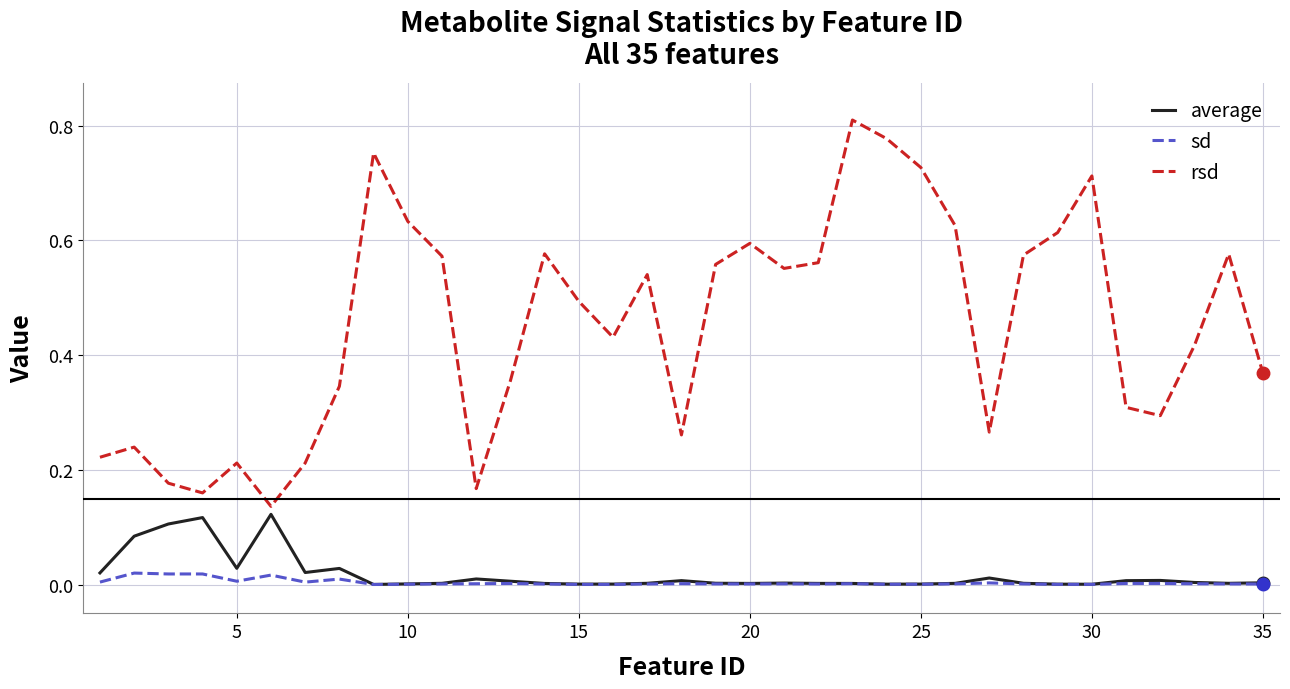

True or false: rsd and sd intersect in this chart.

False